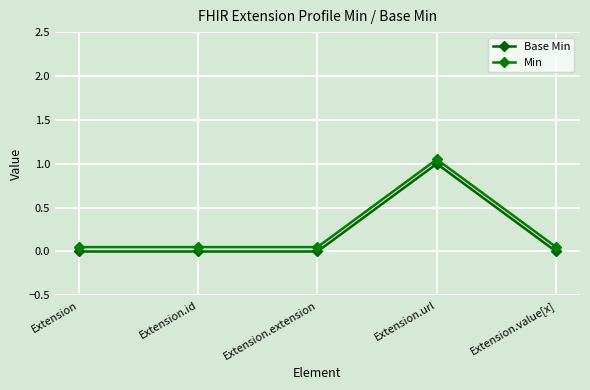

True or false: Min and Base Min intersect in this chart.

False